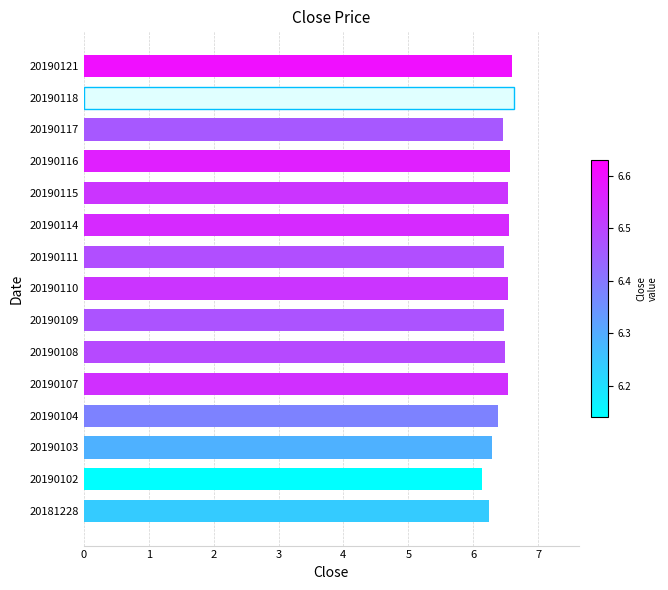

What is the change in value from 20190104 to 20190121?

+0.2